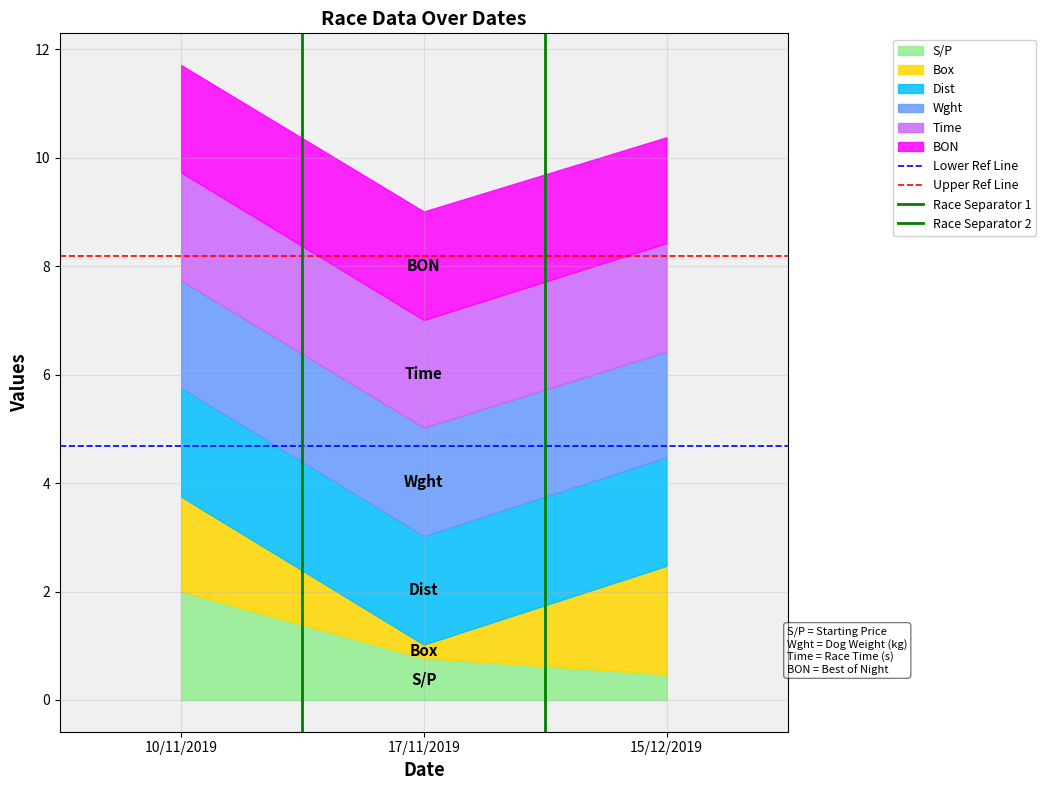

What is the total value across all series at 17/11/2019?

9.0